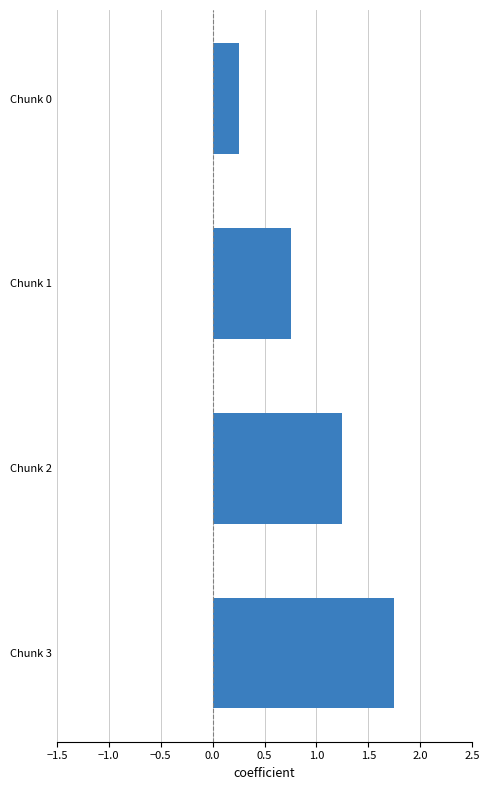

What is the difference between the values at Chunk 0 and Chunk 3?

1.5